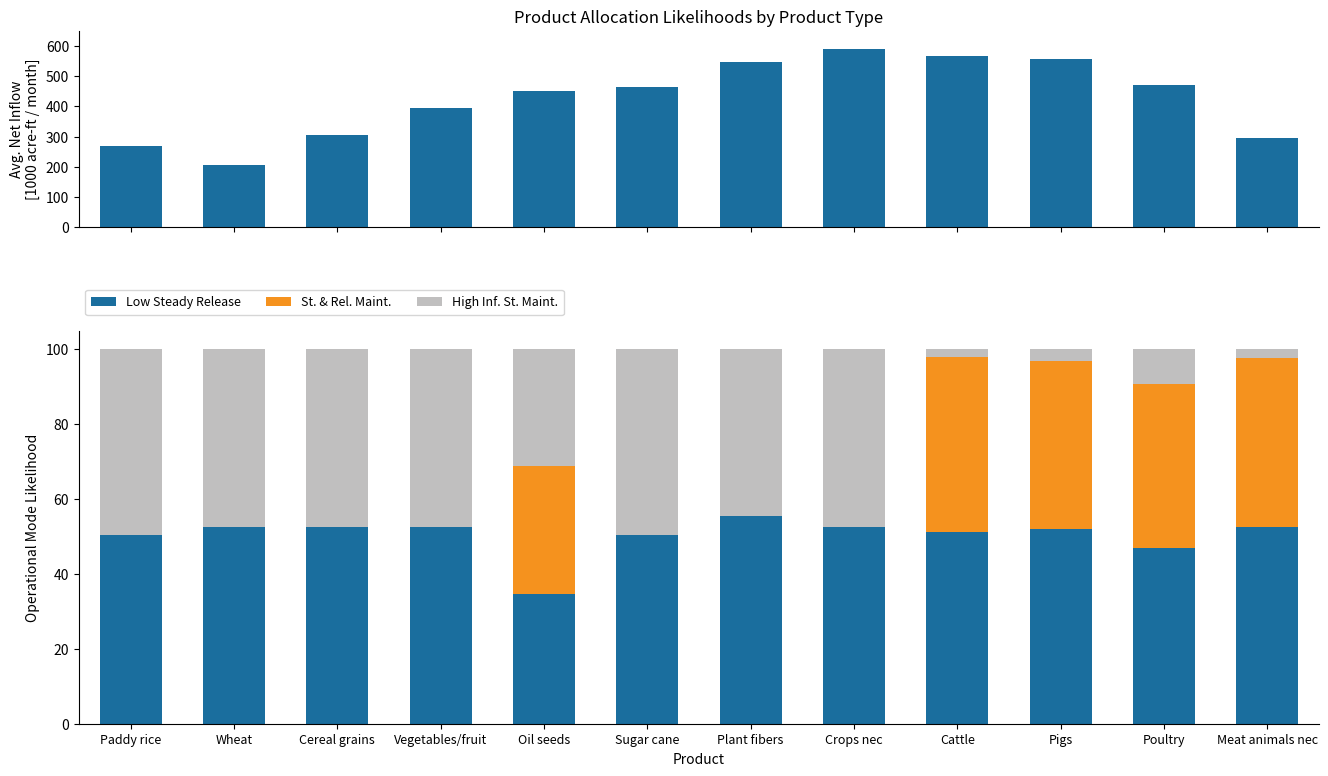

What is the difference between the High Inf. St. Maint. values at Wheat and Sugar cane?

2.1